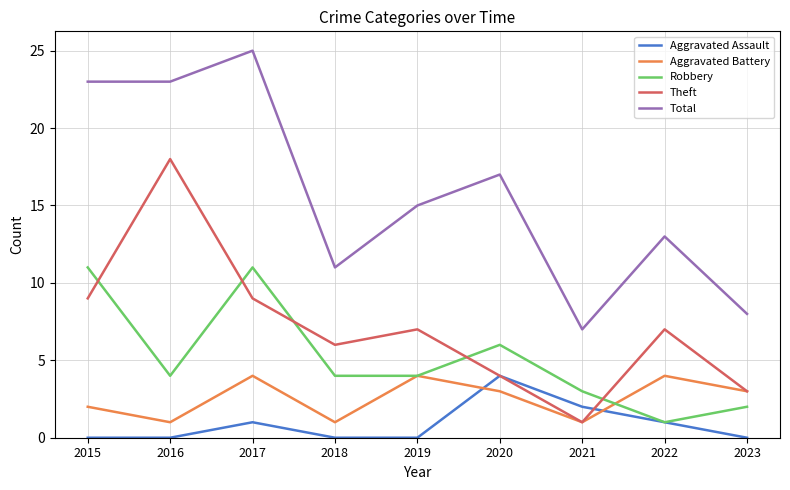

How many lines are shown in the chart?

5